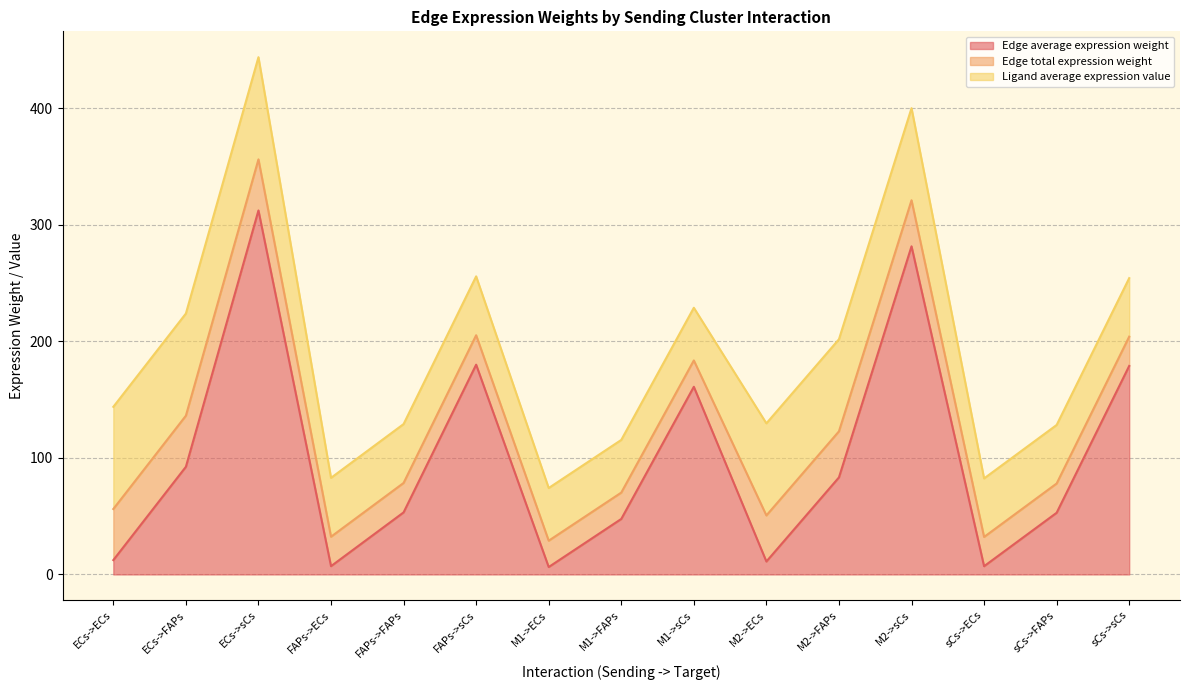

The value of Edge average expression weight at M1->sCs is 99.6. True or false?

False